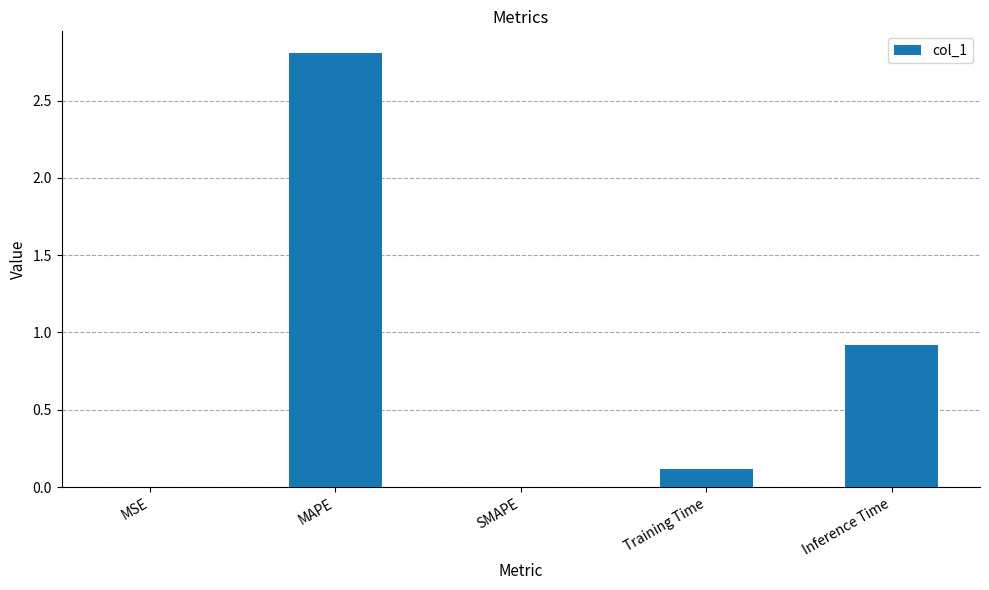

What is the sum of the values at Inference Time and Training Time?

1.0